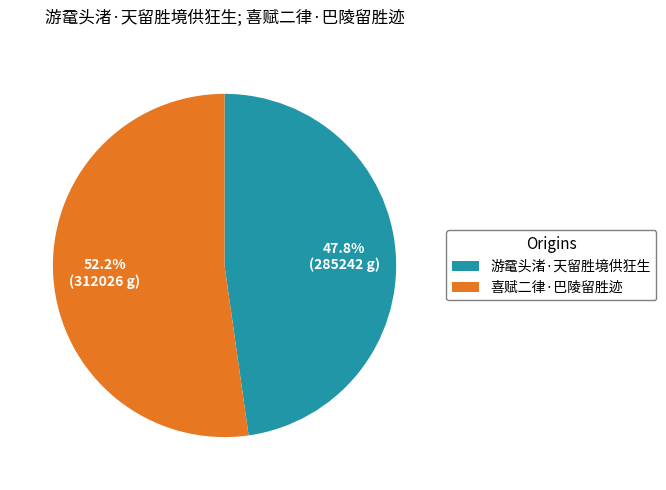

To the nearest percent, what is the combined percentage of 喜赋二律·巴陵留胜迹 and 游鼋头渚·天留胜境供狂生?

100%